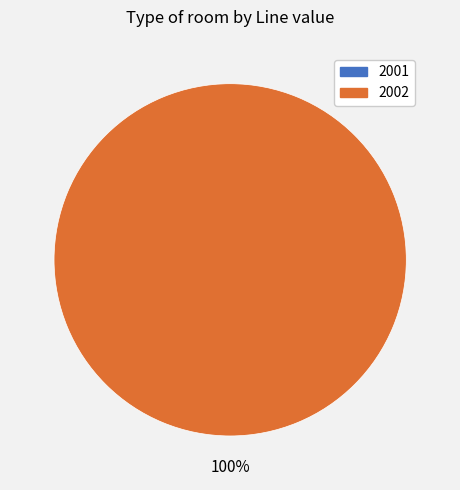

Does 2002 account for over 50% of the chart?

Yes